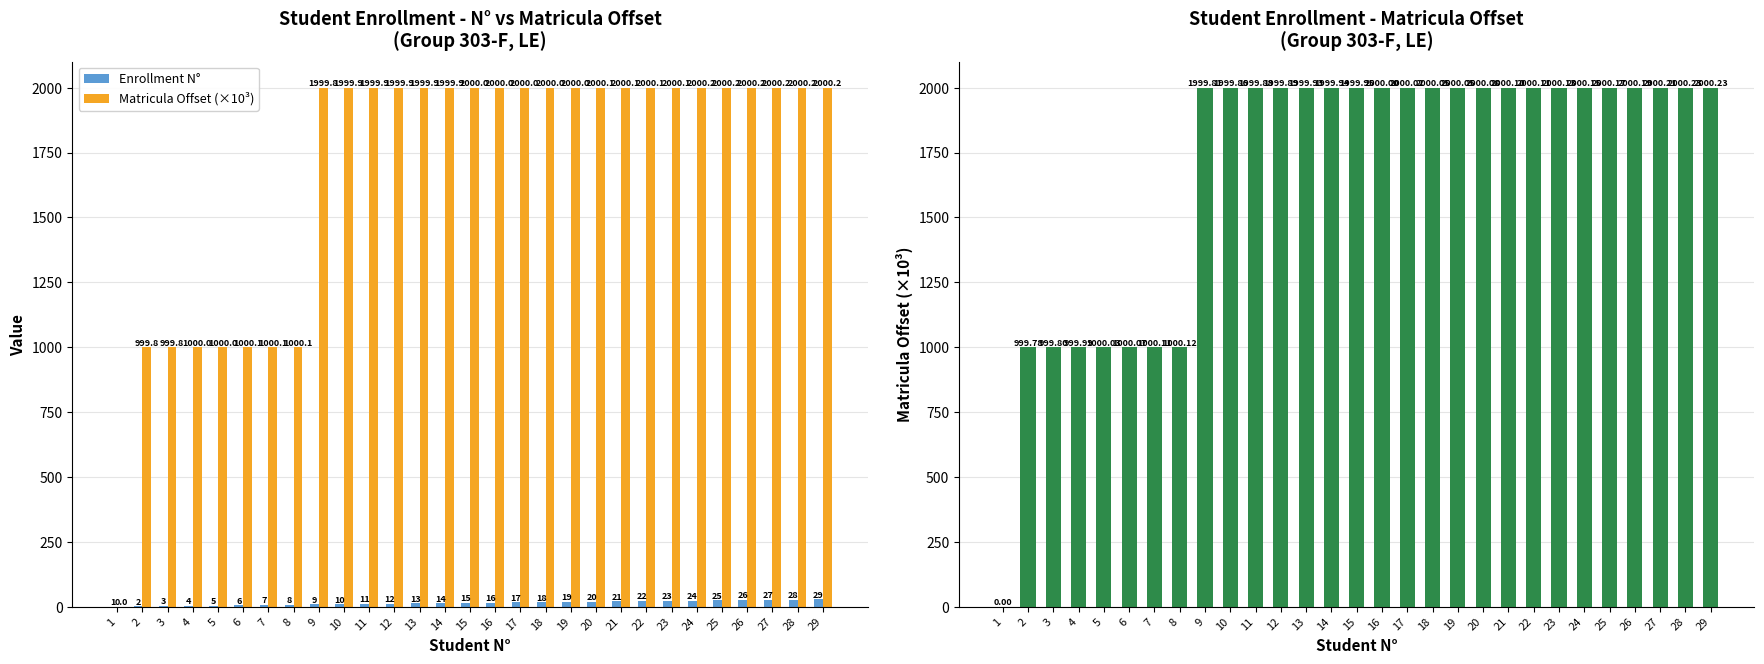

What is the value of the Matricula Offset (×10³) bar at the 2nd from the left?

999.8